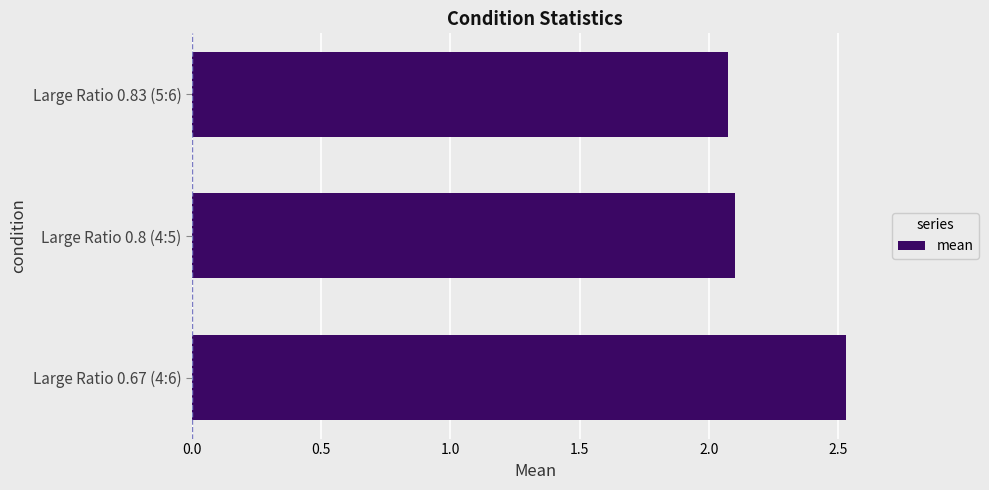

What is the smallest value displayed?

2.1